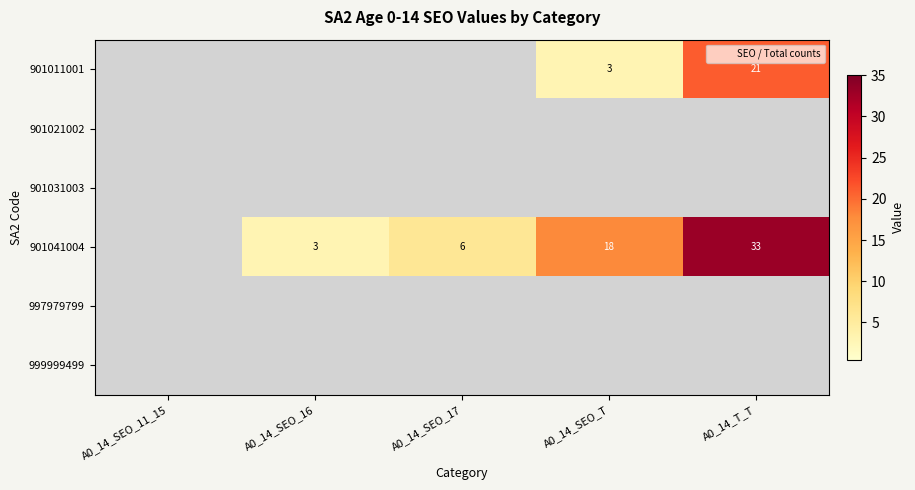

True or false: 901041004 has a value of 33 at A0_14_T_T.

True